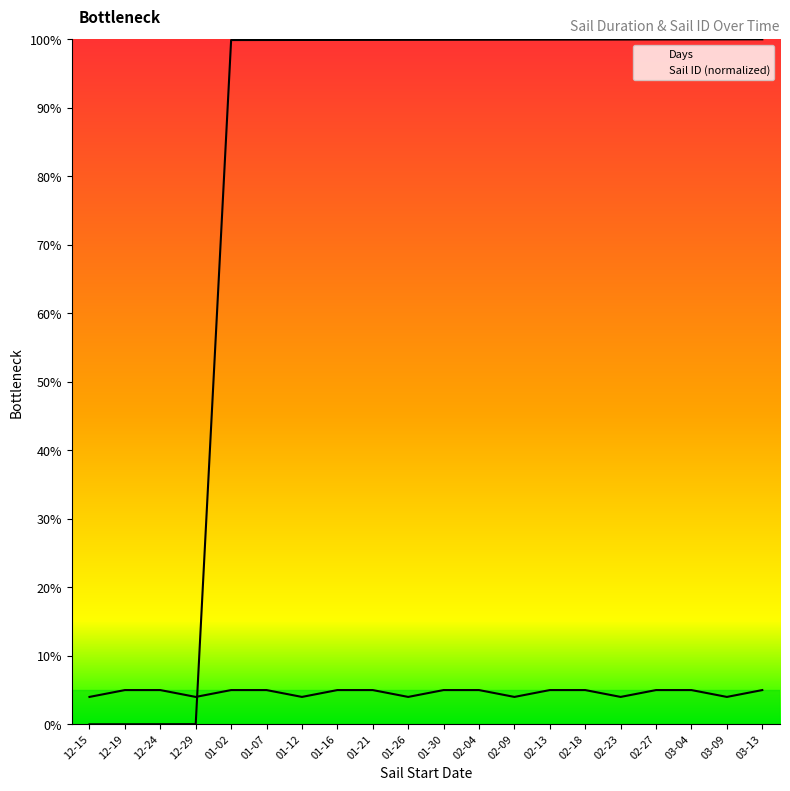

Reading right to left, extract all data points from this chart.

Days: 03-13=5.0	03-09=4.0	03-04=5.0	02-27=5.0	02-23=4.0	02-18=5.0	02-13=5.0	02-09=4.0	02-04=5.0	01-30=5.0	01-26=4.0	01-21=5.0	01-16=5.0	01-12=4.0	01-07=5.0	01-02=5.0	12-29=4.0	12-24=5.0	12-19=5.0	12-15=4.0
Sail ID (normalized): 03-13=100.0	03-09=100.0	03-04=100.0	02-27=100.0	02-23=100.0	02-18=100.0	02-13=100.0	02-09=99.9	02-04=99.9	01-30=99.9	01-26=99.9	01-21=99.9	01-16=99.9	01-12=99.9	01-07=99.9	01-02=99.9	12-29=0.0	12-24=0.0	12-19=0.0	12-15=0.0